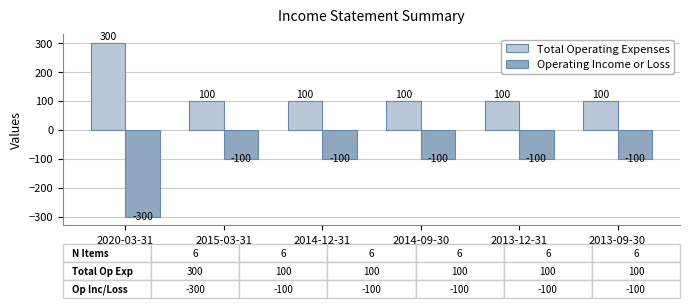

What are all the series names shown in the legend?

Total Operating Expenses, Operating Income or Loss